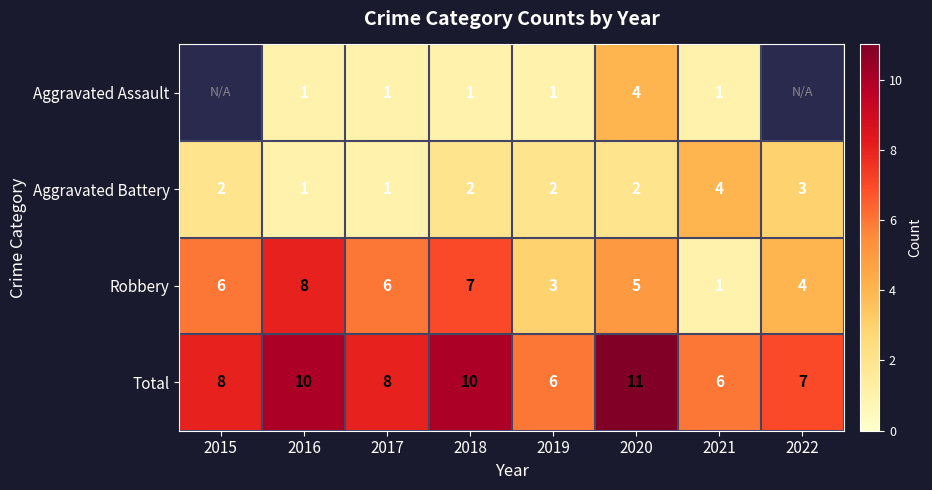

Between 2018 and 2020, which series saw the biggest shift?

Aggravated Assault